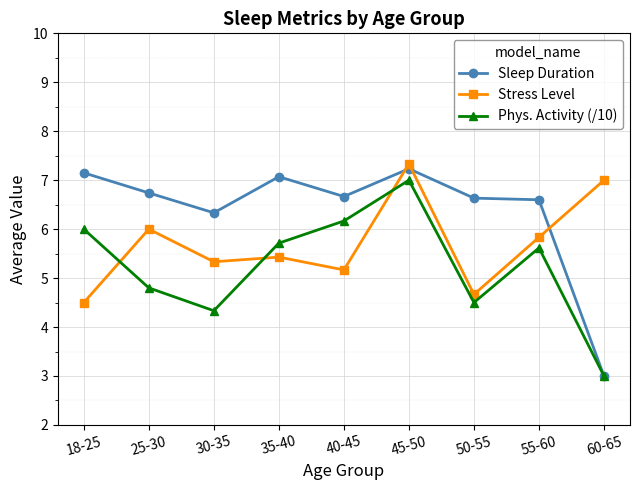

List the series in order of their peak value, lowest first.

Phys. Activity (/10), Sleep Duration, Stress Level